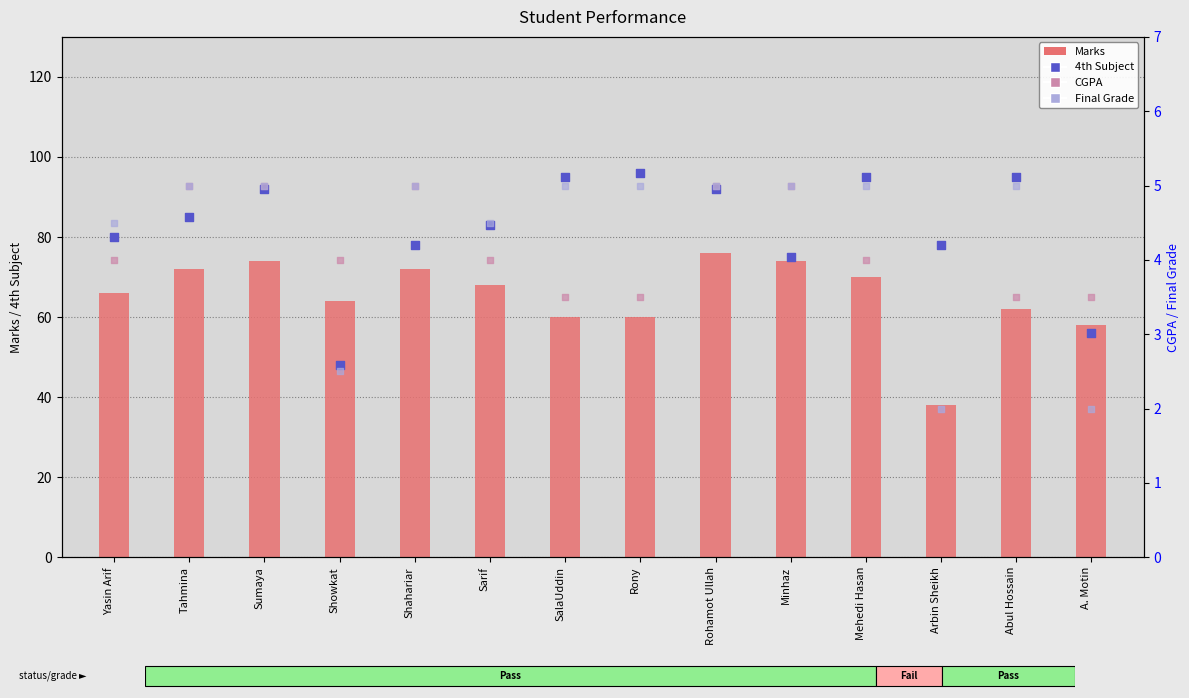

Is the value of Final Grade at Sarif greater than the value of CGPA at Showkat?

Yes